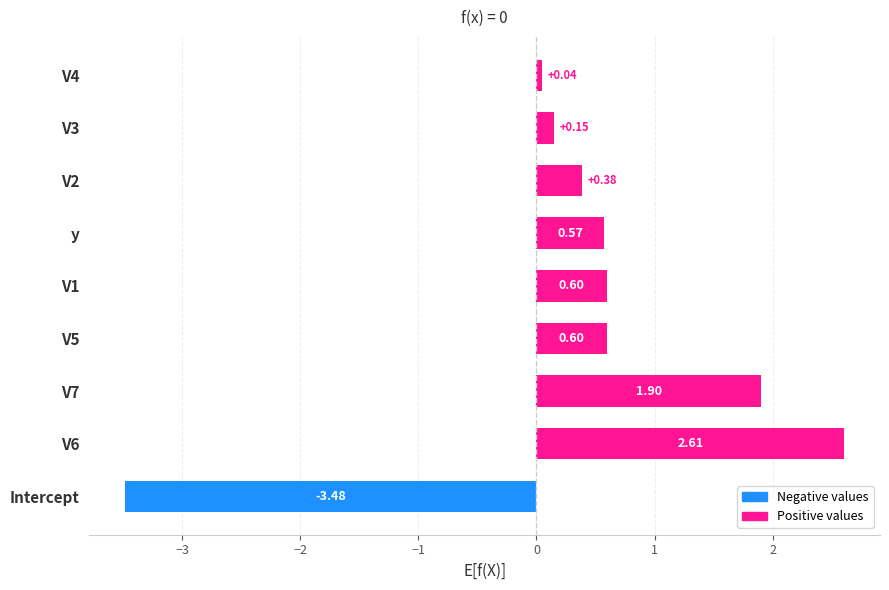

What is the difference between the maximum and minimum values?

6.1